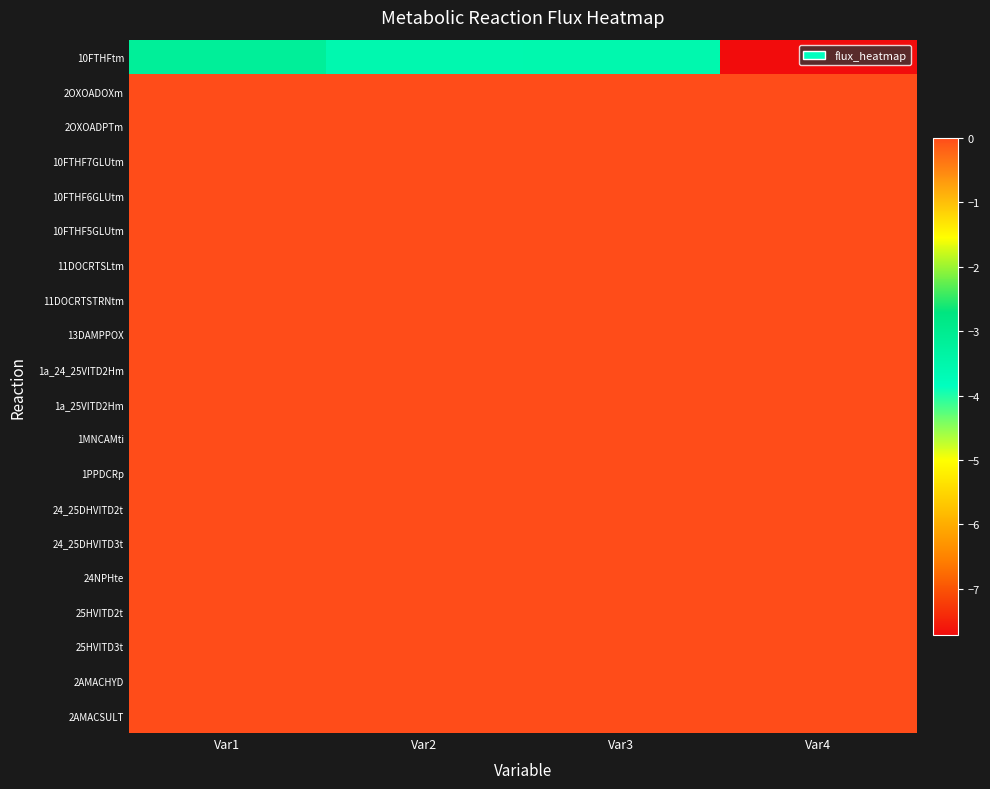

Reading left to right, extract all data points from this chart.

10FTHFtm: Var1=-3.2	Var2=-3.6	Var3=-3.5	Var4=-7.7
2OXOADOXm: Var1=0.0	Var2=0.0	Var3=0.0	Var4=0.0
2OXOADPTm: Var1=0.0	Var2=0.0	Var3=0.0	Var4=0.0
10FTHF7GLUtm: Var1=0.0	Var2=0.0	Var3=0.0	Var4=0.0
10FTHF6GLUtm: Var1=0.0	Var2=0.0	Var3=0.0	Var4=0.0
10FTHF5GLUtm: Var1=0.0	Var2=0.0	Var3=0.0	Var4=0.0
11DOCRTSLtm: Var1=0.0	Var2=0.0	Var3=0.0	Var4=0.0
11DOCRTSTRNtm: Var1=0.0	Var2=0.0	Var3=0.0	Var4=0.0
13DAMPPOX: Var1=0.0	Var2=0.0	Var3=0.0	Var4=0.0
1a_24_25VITD2Hm: Var1=0.0	Var2=0.0	Var3=0.0	Var4=0.0
1a_25VITD2Hm: Var1=0.0	Var2=0.0	Var3=0.0	Var4=0.0
1MNCAMti: Var1=0.0	Var2=0.0	Var3=0.0	Var4=0.0
1PPDCRp: Var1=0.0	Var2=0.0	Var3=0.0	Var4=0.0
24_25DHVITD2t: Var1=0.0	Var2=0.0	Var3=0.0	Var4=0.0
24_25DHVITD3t: Var1=0.0	Var2=0.0	Var3=0.0	Var4=0.0
24NPHte: Var1=0.0	Var2=0.0	Var3=0.0	Var4=0.0
25HVITD2t: Var1=0.0	Var2=0.0	Var3=0.0	Var4=0.0
25HVITD3t: Var1=0.0	Var2=0.0	Var3=0.0	Var4=0.0
2AMACHYD: Var1=0.0	Var2=0.0	Var3=0.0	Var4=0.0
2AMACSULT: Var1=0.0	Var2=0.0	Var3=0.0	Var4=0.0